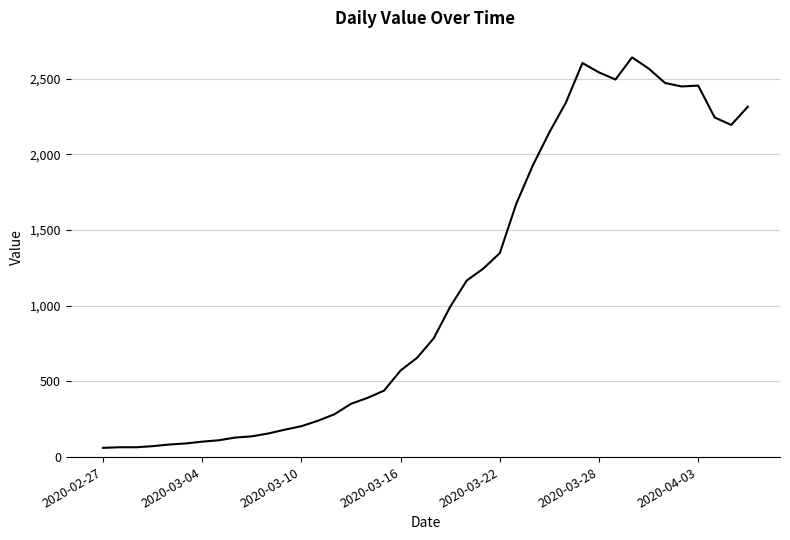

What is the maximum value shown in the chart?

2640